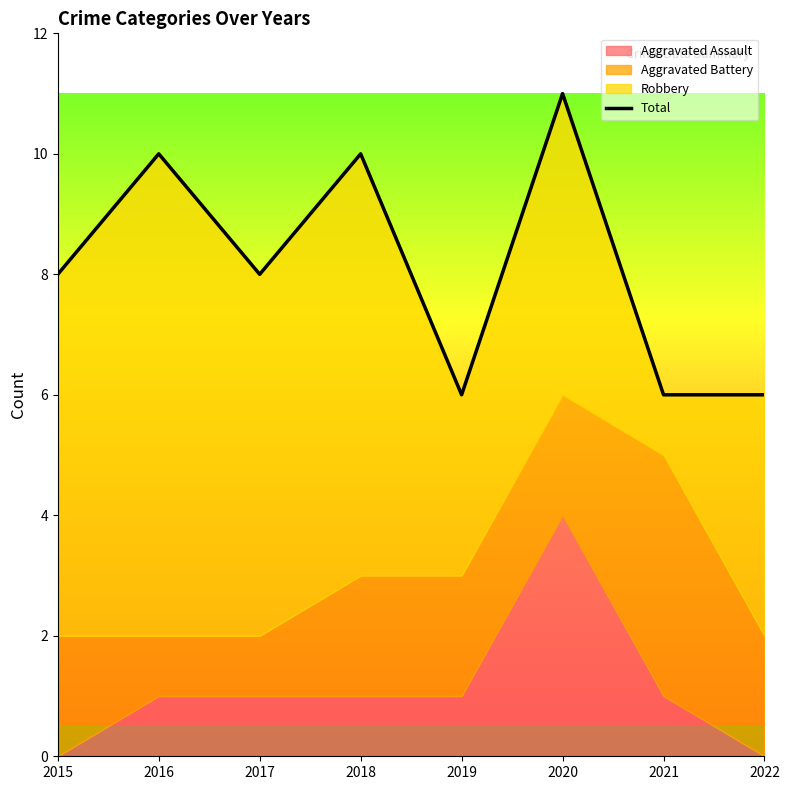

Reading left to right, list all the values displayed in this chart.

2015=8	2016=10	2017=8	2018=10	2019=6	2020=11	2021=6	2022=6